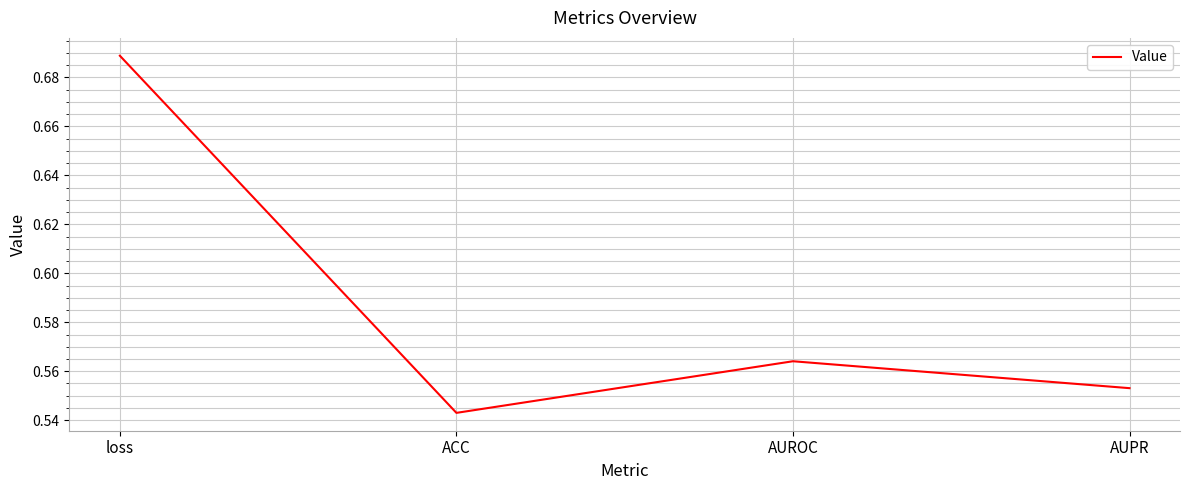

Between AUROC and ACC, which is larger?

AUROC